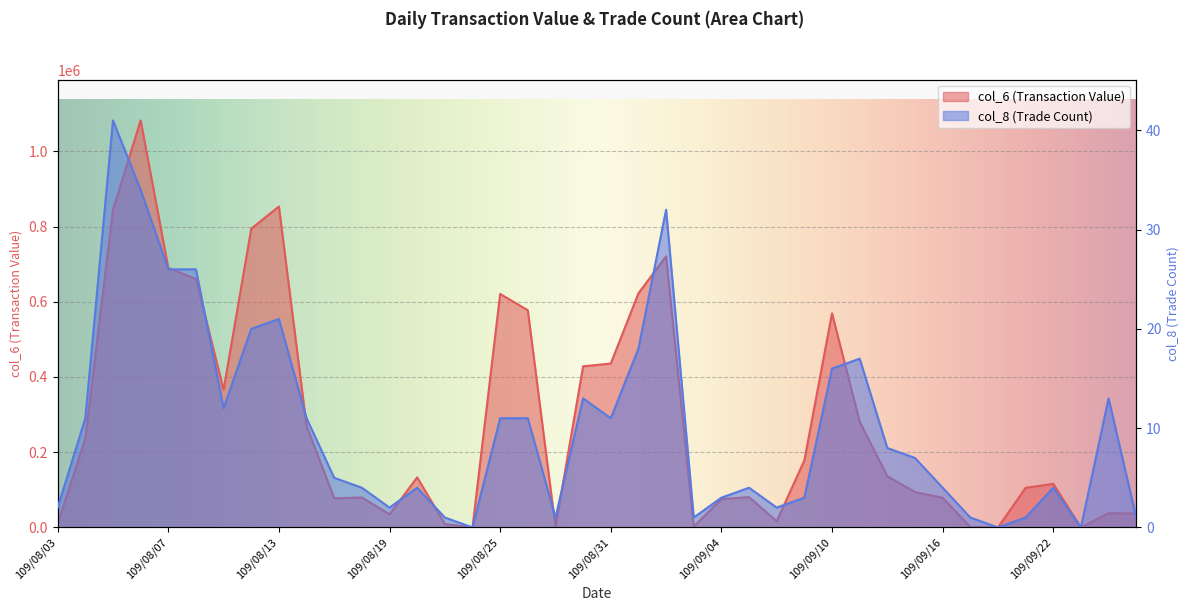

Which series changed the most between 109/08/13 and 109/09/11?

col_6 (Transaction Value)